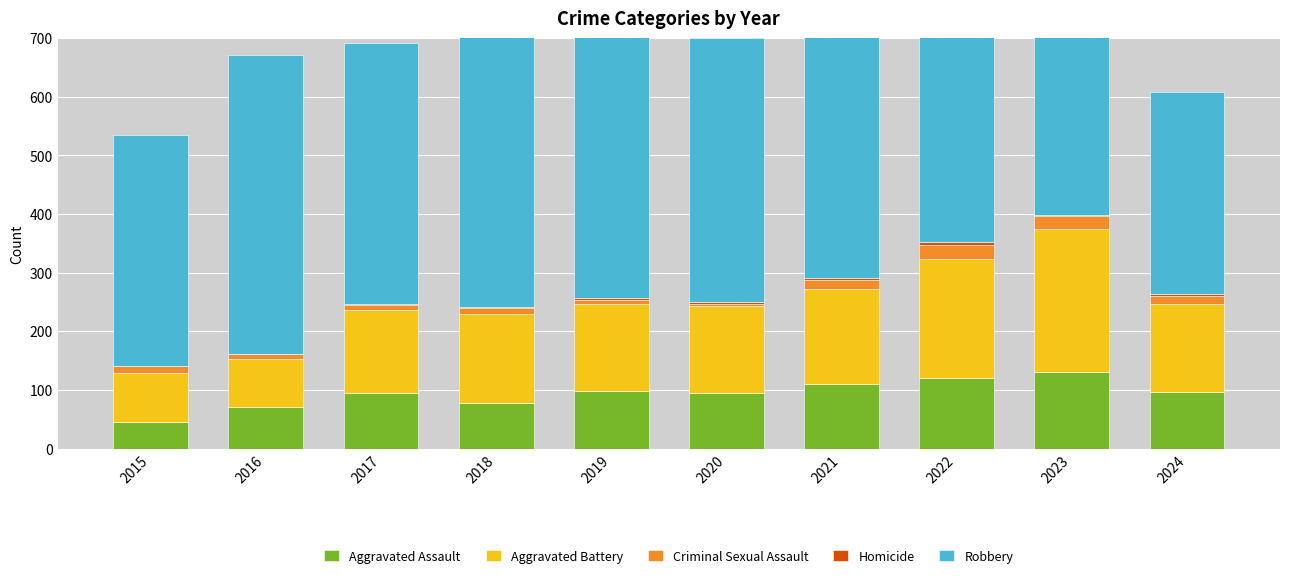

At which label is Robbery closest to 468?

2021